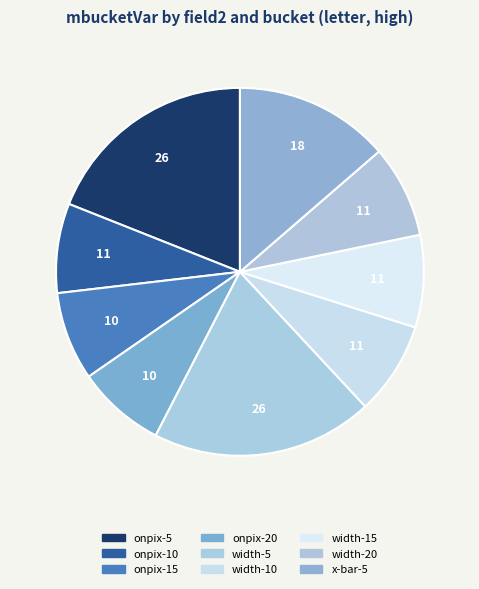

How many segments does this pie chart have?

9